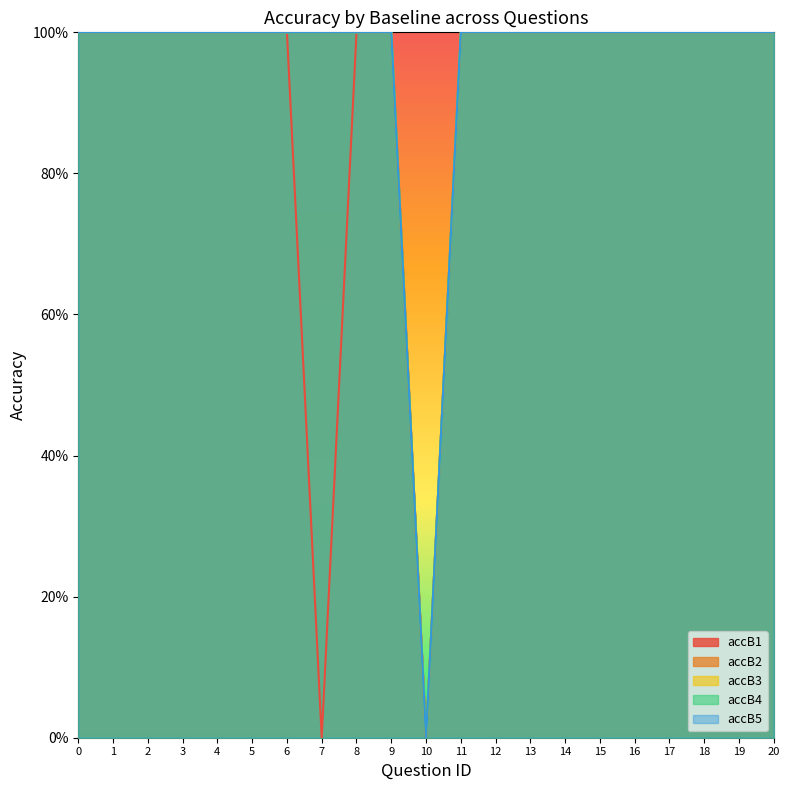

True or false: accB4 and accB2 intersect in this chart.

False